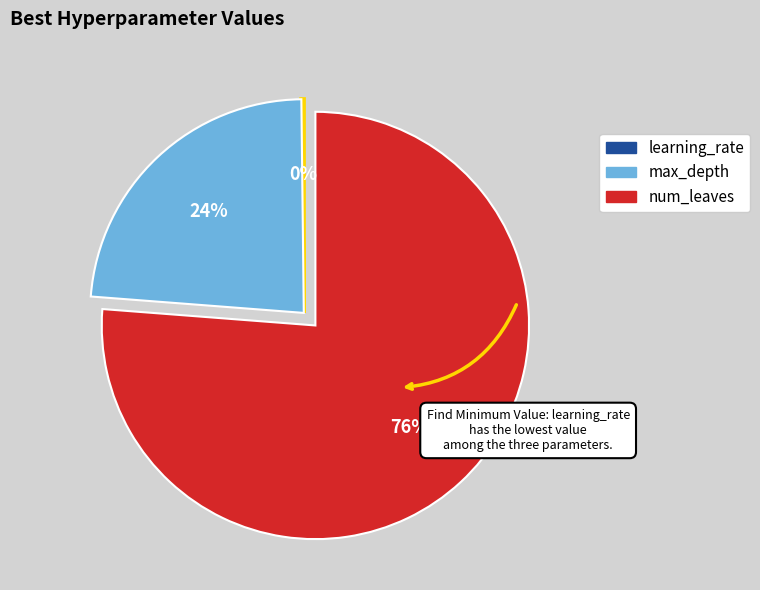

Which category has the biggest portion of the pie?

num_leaves